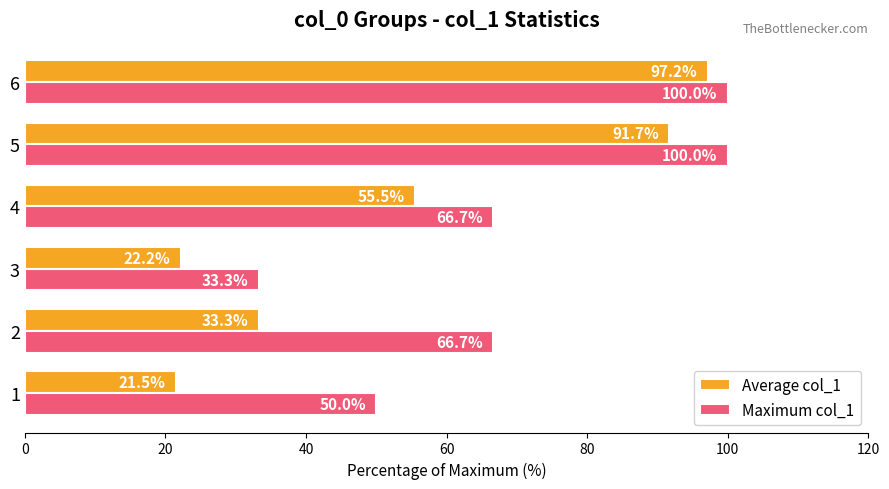

Which series changed the most between 4 and 5?

Average col_1